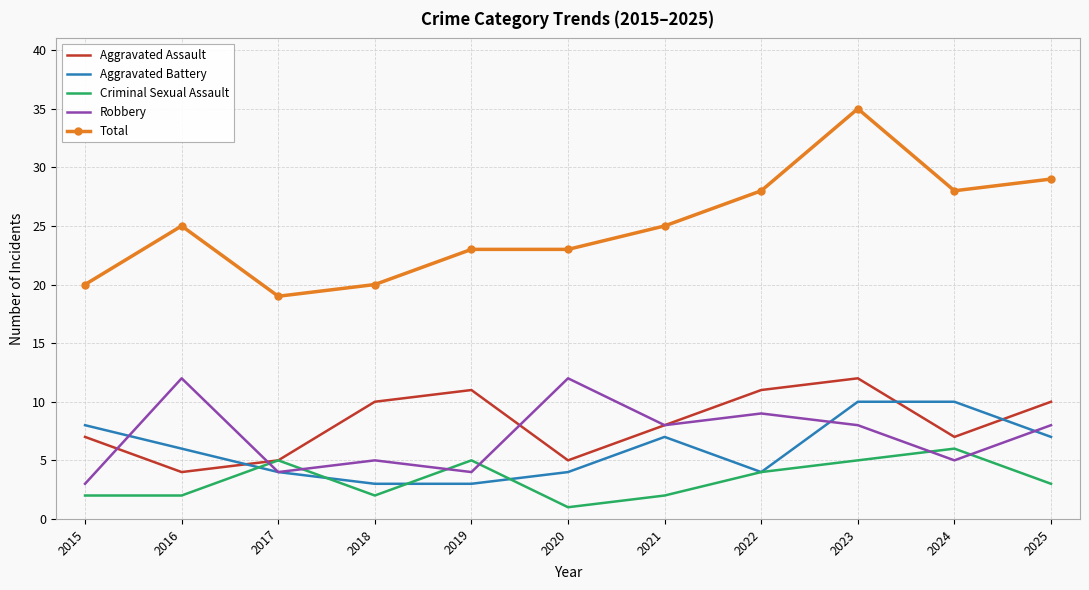

Rank the series at 2018 from lowest to highest value.

Criminal Sexual Assault, Aggravated Battery, Robbery, Aggravated Assault, Total